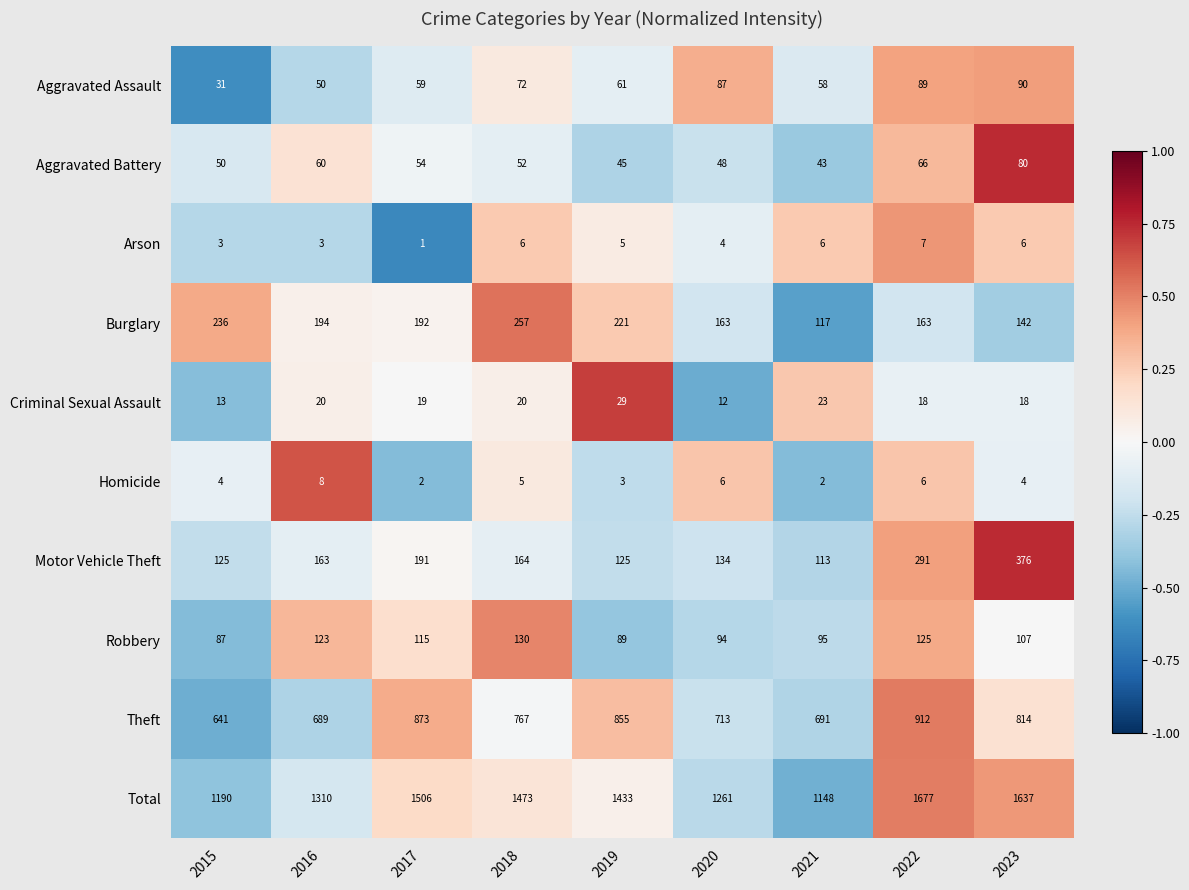

What is the sum of all Aggravated Battery values?

498